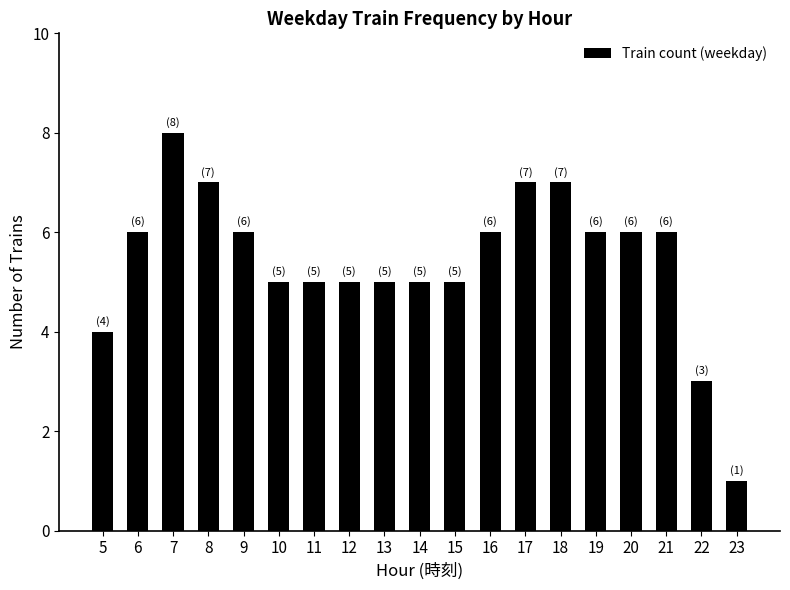

What is the value of the 2nd bar from the left?

6